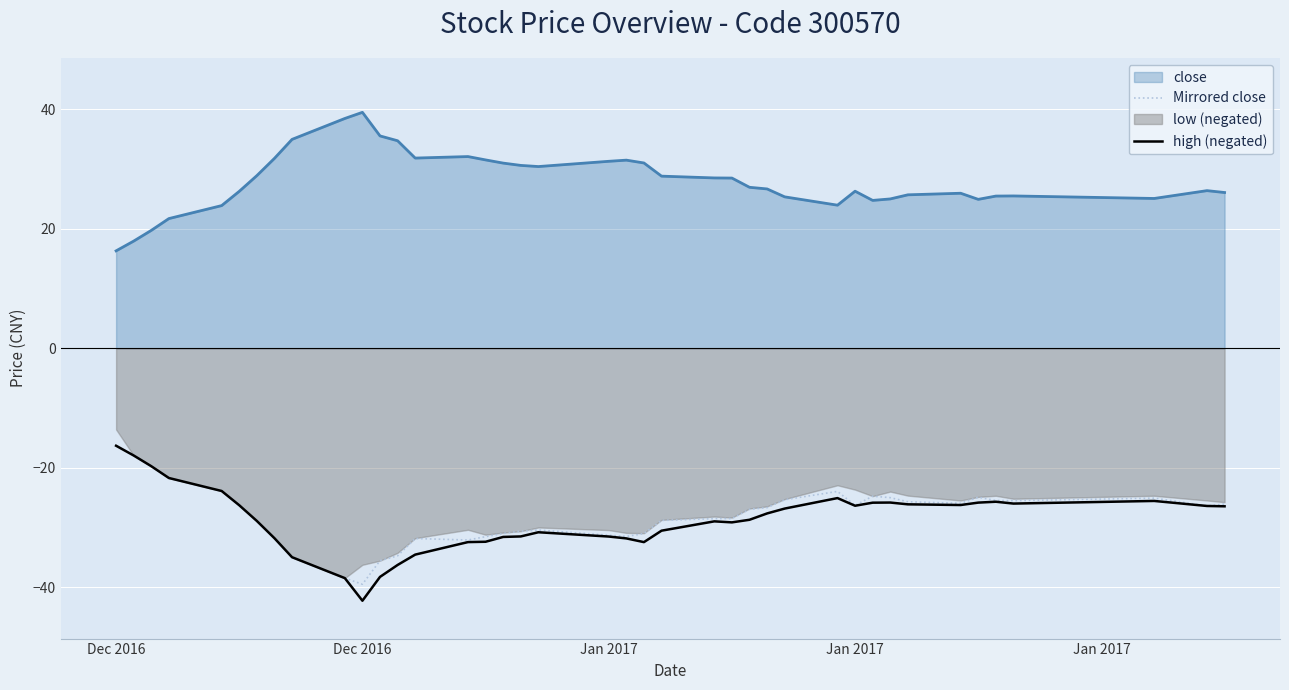

True or false: high (negated) and Mirrored close intersect in this chart.

False